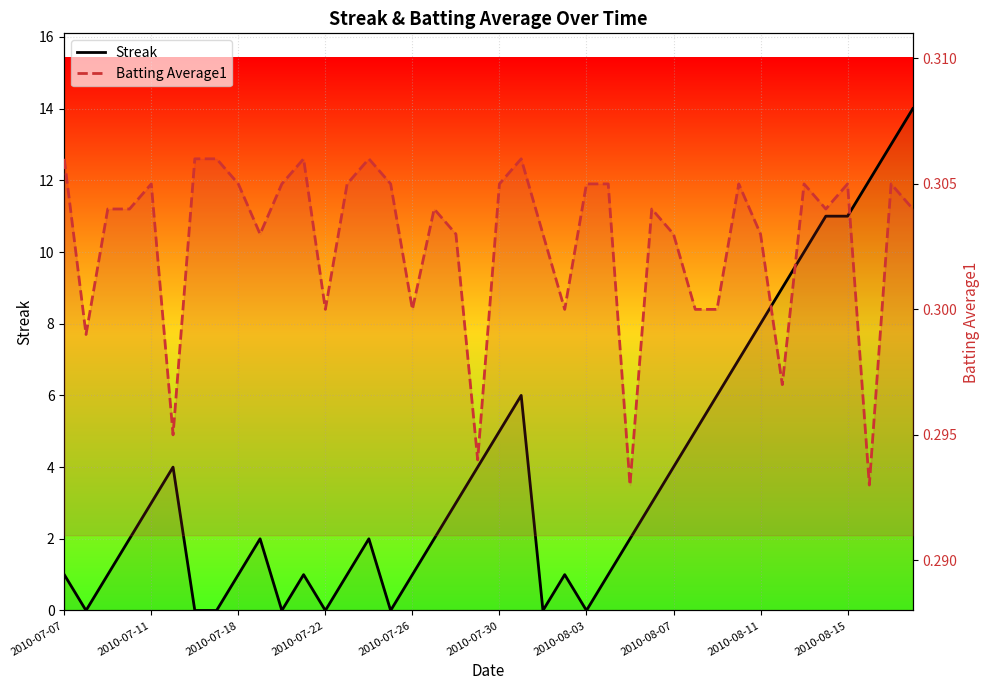

What are all the series names shown in the legend?

Streak, Batting Average1